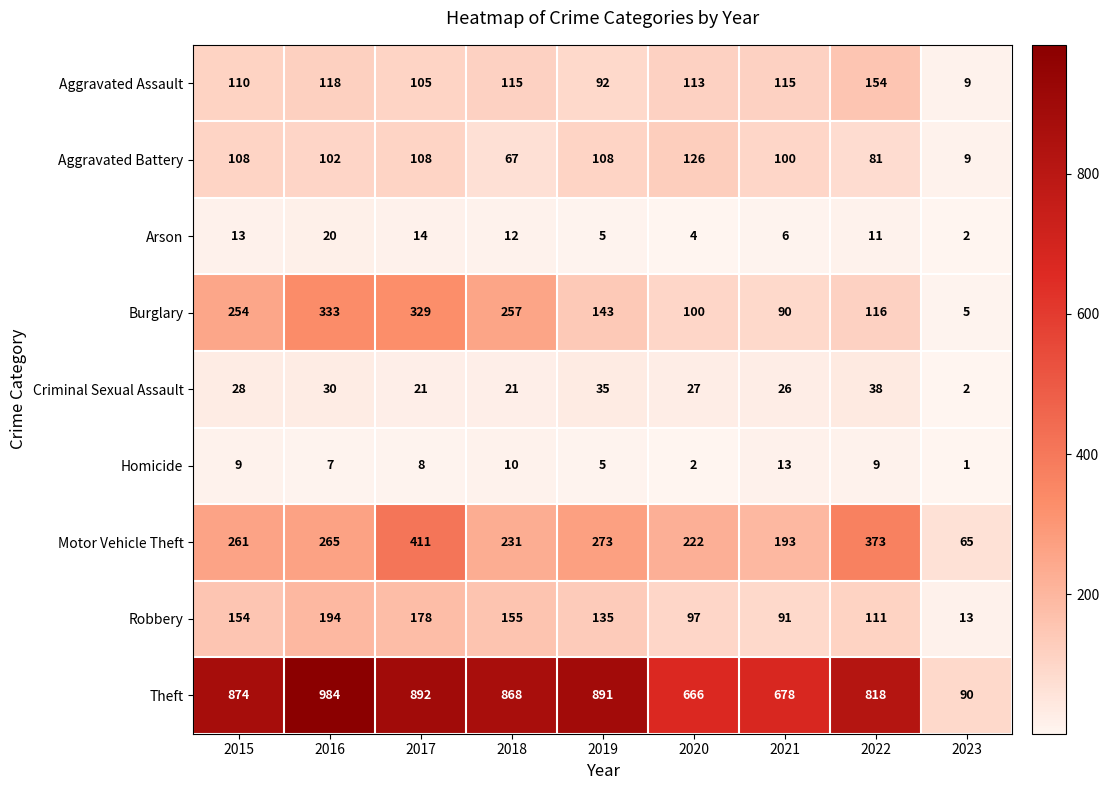

True or false: Aggravated Assault has a value of 113 at 2020.

True